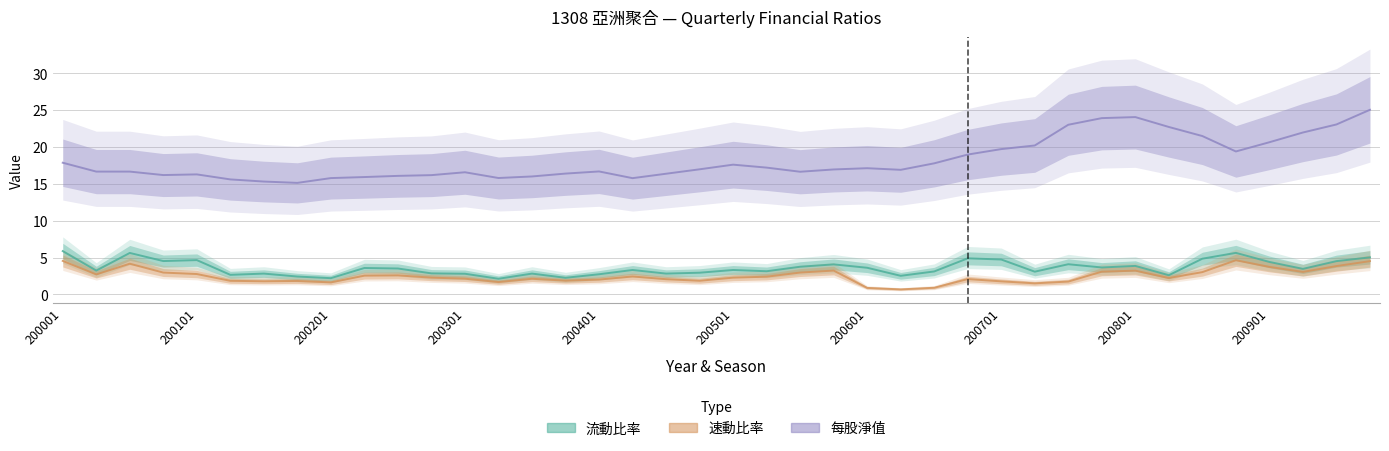

Reading left to right, what are all the values shown in this chart?

流動比率: 5.9	3.2	5.6	4.5	4.7	2.7	2.8	2.4	2.2	3.6	3.5	2.9	2.8	2.1	2.8	2.3	2.7	3.3	2.8	3.0	3.3	3.1	3.8	4.1	3.6	2.5	3.1	4.9	4.7	3.1	4.1	3.7	3.9	2.6	4.8	5.6	4.4	3.5	4.5	5.0
速動比率: 4.5	2.7	4.2	3.0	2.8	1.9	1.8	1.8	1.6	2.5	2.6	2.3	2.1	1.7	2.1	1.9	2.0	2.4	2.1	1.9	2.3	2.4	3.0	3.2	0.9	0.7	0.9	2.1	1.8	1.5	1.8	3.1	3.2	2.2	3.0	4.6	3.7	3.1	3.9	4.5
每股淨值: 17.9	16.7	16.7	16.2	16.3	15.6	15.3	15.1	15.8	15.9	16.1	16.2	16.6	15.8	16.0	16.4	16.7	15.8	16.4	17.0	17.6	17.2	16.6	16.9	17.1	16.9	17.8	19.0	19.7	20.2	23.0	23.9	24.1	22.7	21.5	19.4	20.6	22.0	23.1	25.0